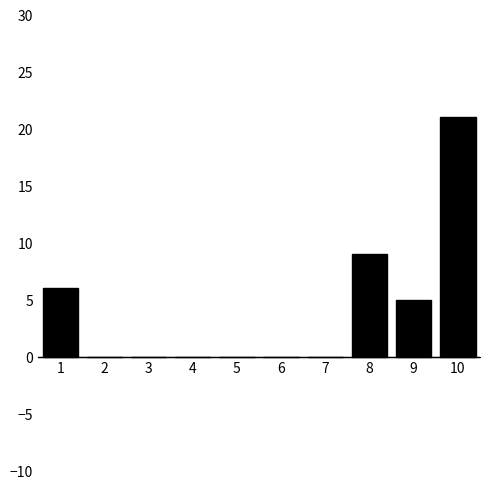

Reading left to right, extract all data points from this chart.

1=6	2=0	3=0	4=0	5=0	6=0	7=0	8=9	9=5	10=21